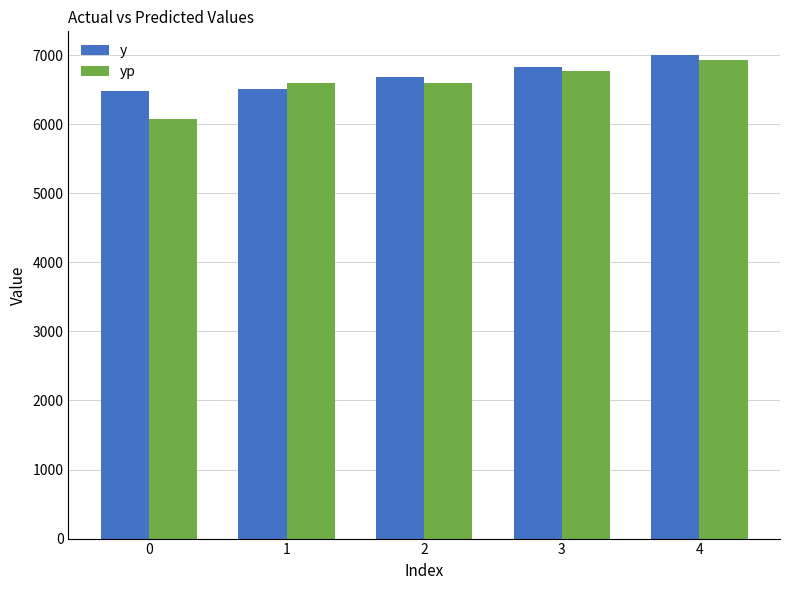

Rank the series at 1 from highest to lowest value.

yp, y